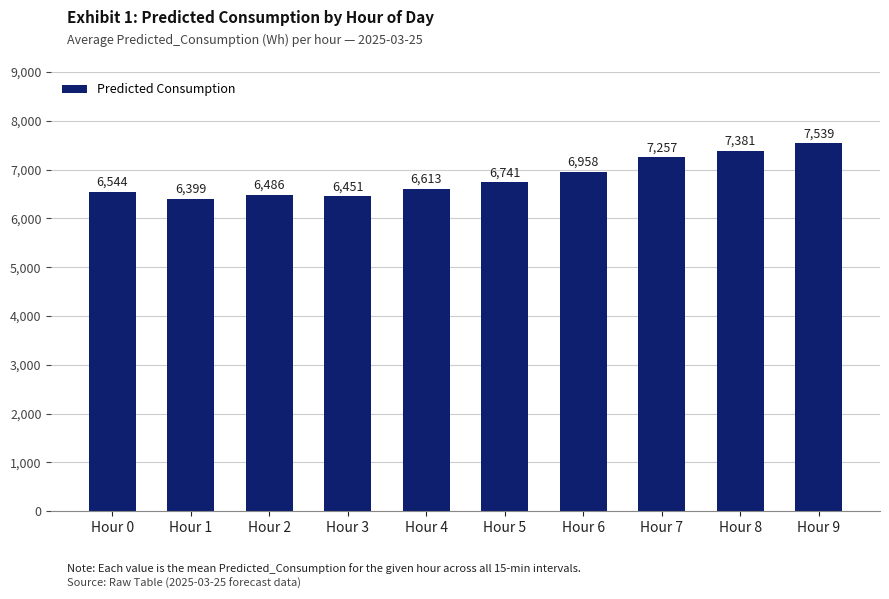

Rank the categories by value from highest to lowest.

Hour 9, Hour 8, Hour 7, Hour 6, Hour 5, Hour 4, Hour 0, Hour 2, Hour 3, Hour 1